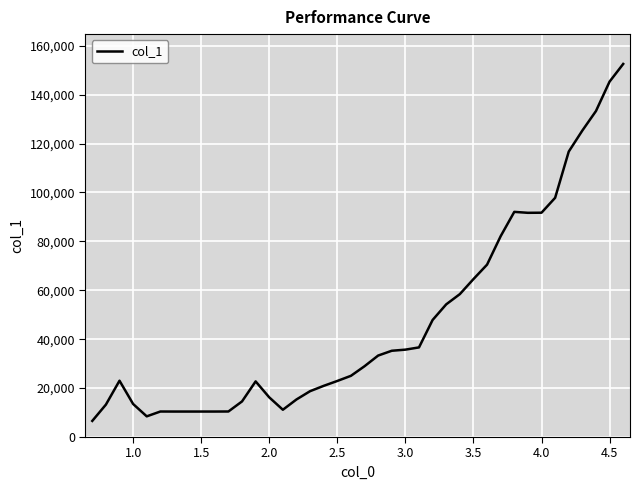

What is the maximum value shown in the chart?

152550.2